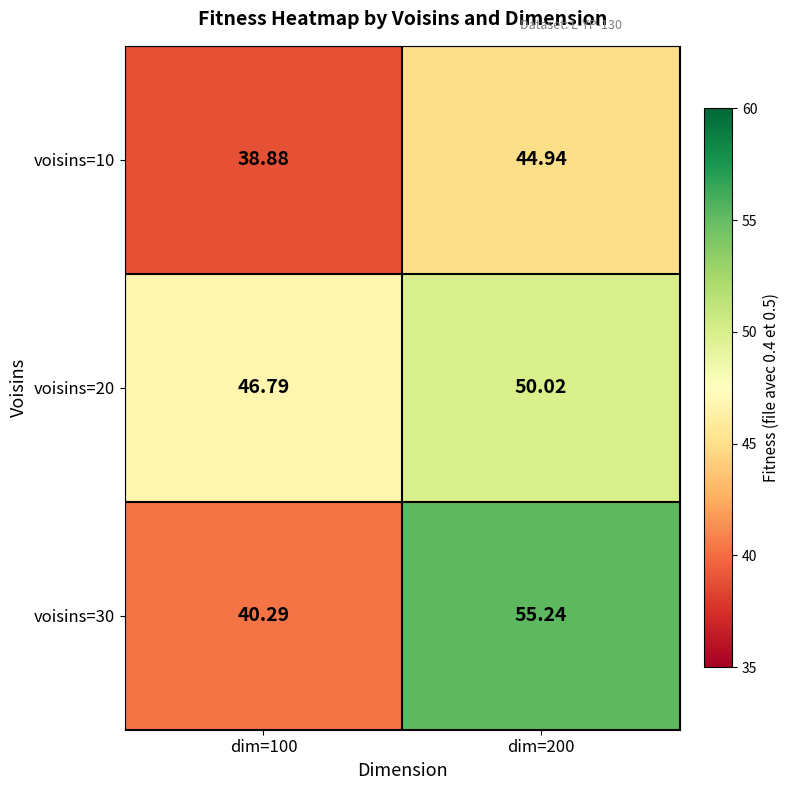

Is the value of voisins=20 at dim=100 greater than the value of voisins=30 at dim=100?

Yes